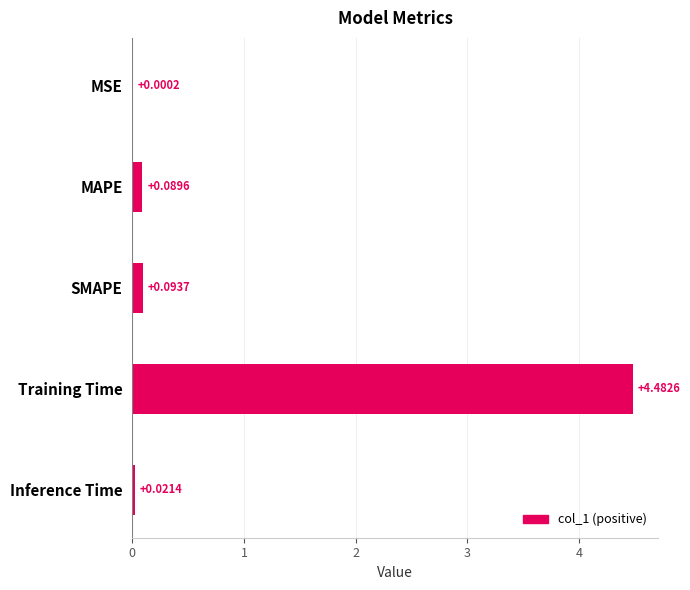

How many categories are shown in the chart?

5